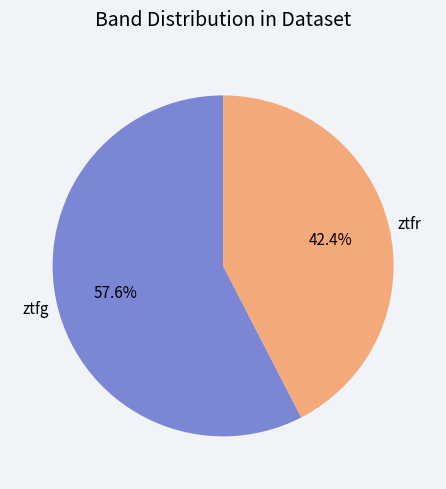

To the nearest percent, what is the difference between the ztfg and ztfr slice percentages?

15%